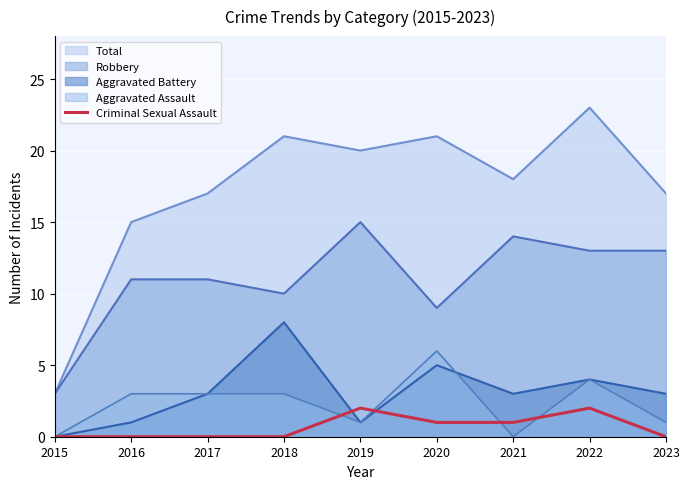

True or false: Criminal Sexual Assault and Robbery intersect in this chart.

False